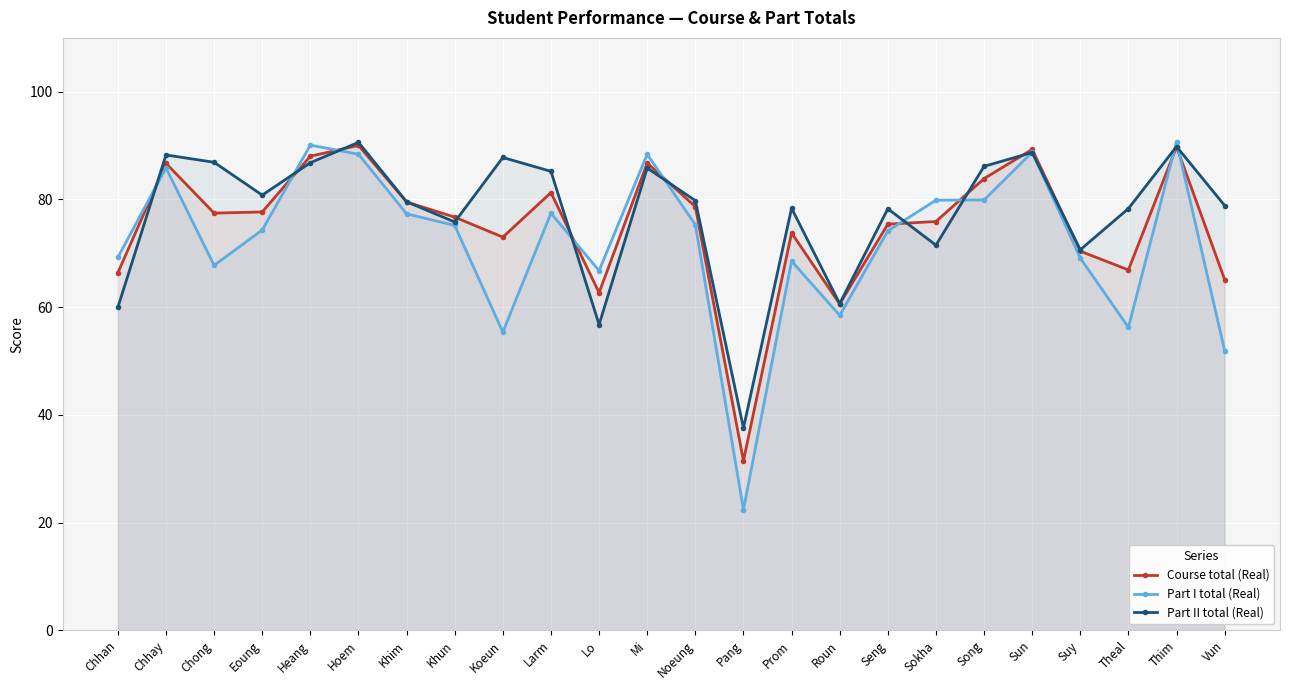

The Course total (Real) series shows 141.5 at Chhay. True or false?

False